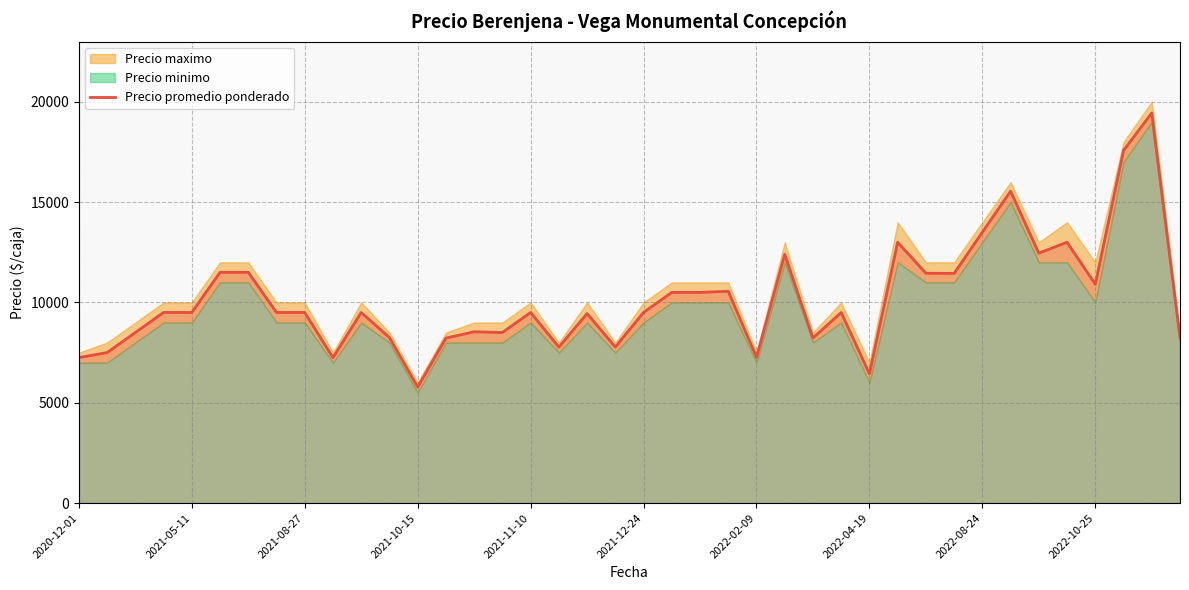

Reading left to right, extract all data points from this chart.

7250	7500	8500	9500	9500	11500	11500	9500	9500	7250	9500	8250	5783	8222	8538	8500	9500	7773	9444	7778	9500	10500	10500	10556	7267	12400	8227	9500	6444	13000	11455	11444	13500	15545	12455	13000	10909	17571	19444	8250